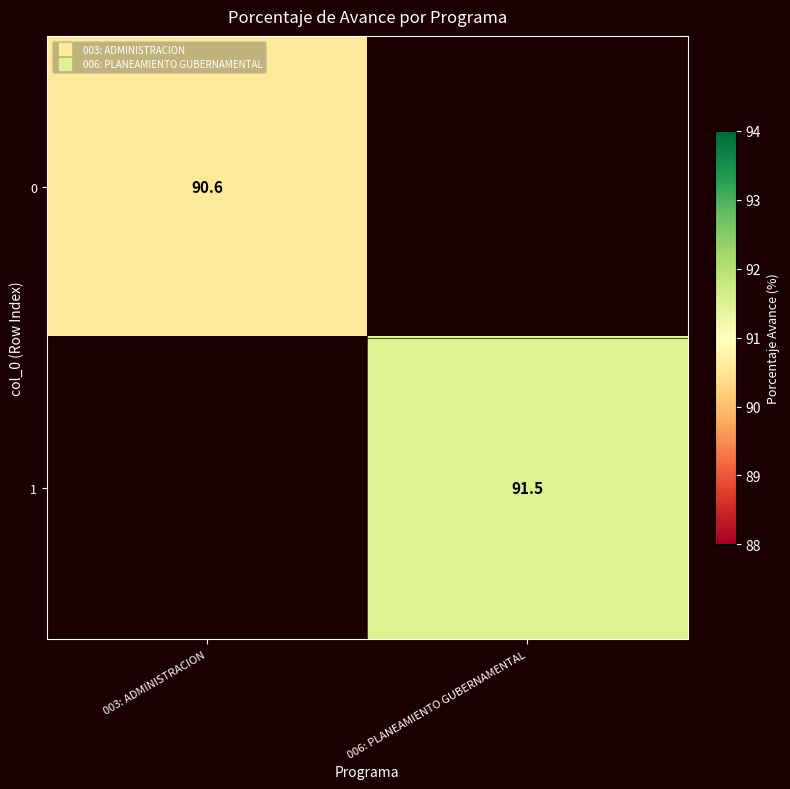

The value of 1 at 006: PLANEAMIENTO GUBERNAMENTAL is 147.3. True or false?

False